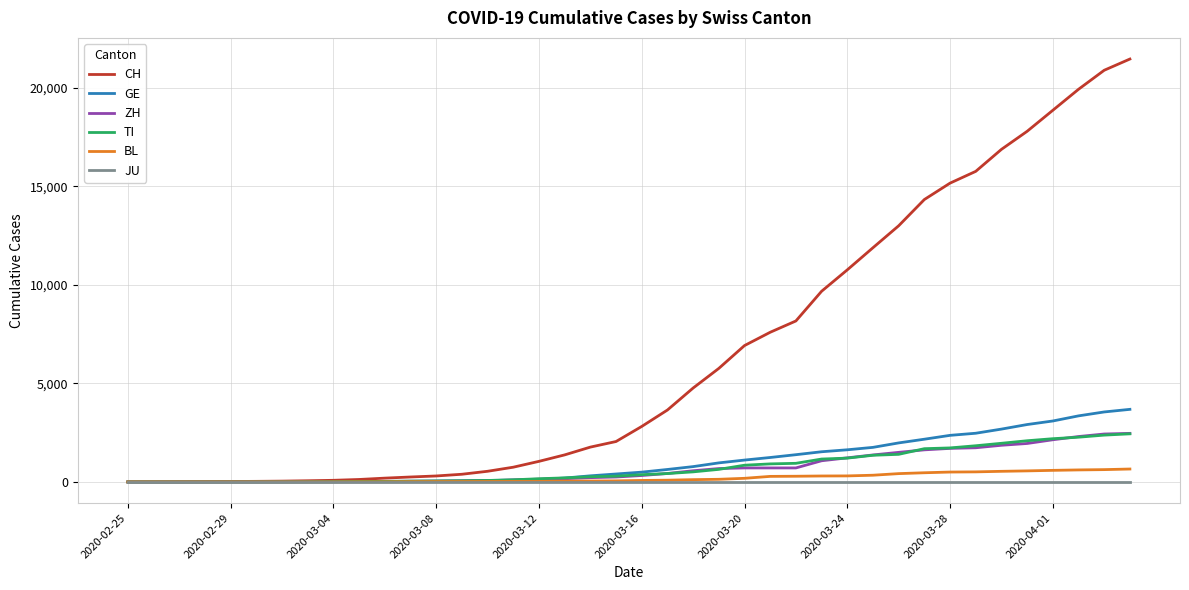

What is the maximum value for ZH?

2466